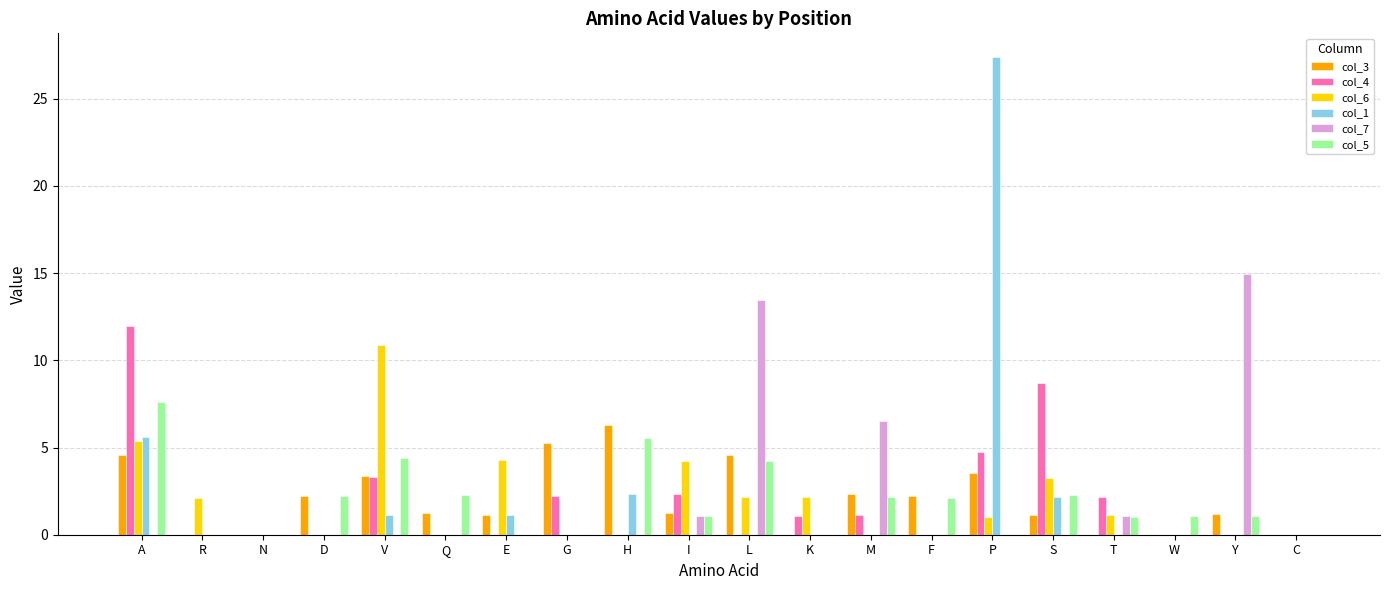

Are the bars grouped side by side (vs. stacked)?

Yes